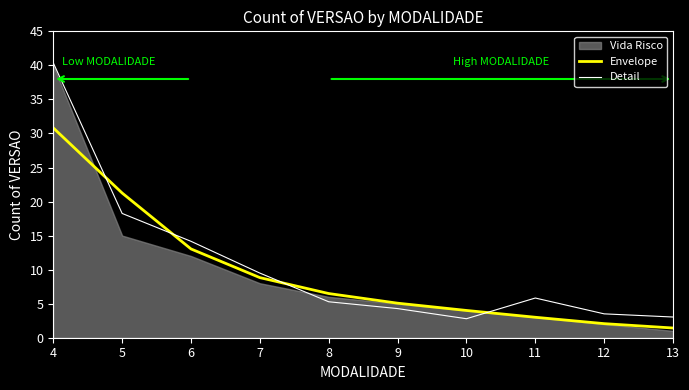

Where is Envelope nearest to the value 16?

6